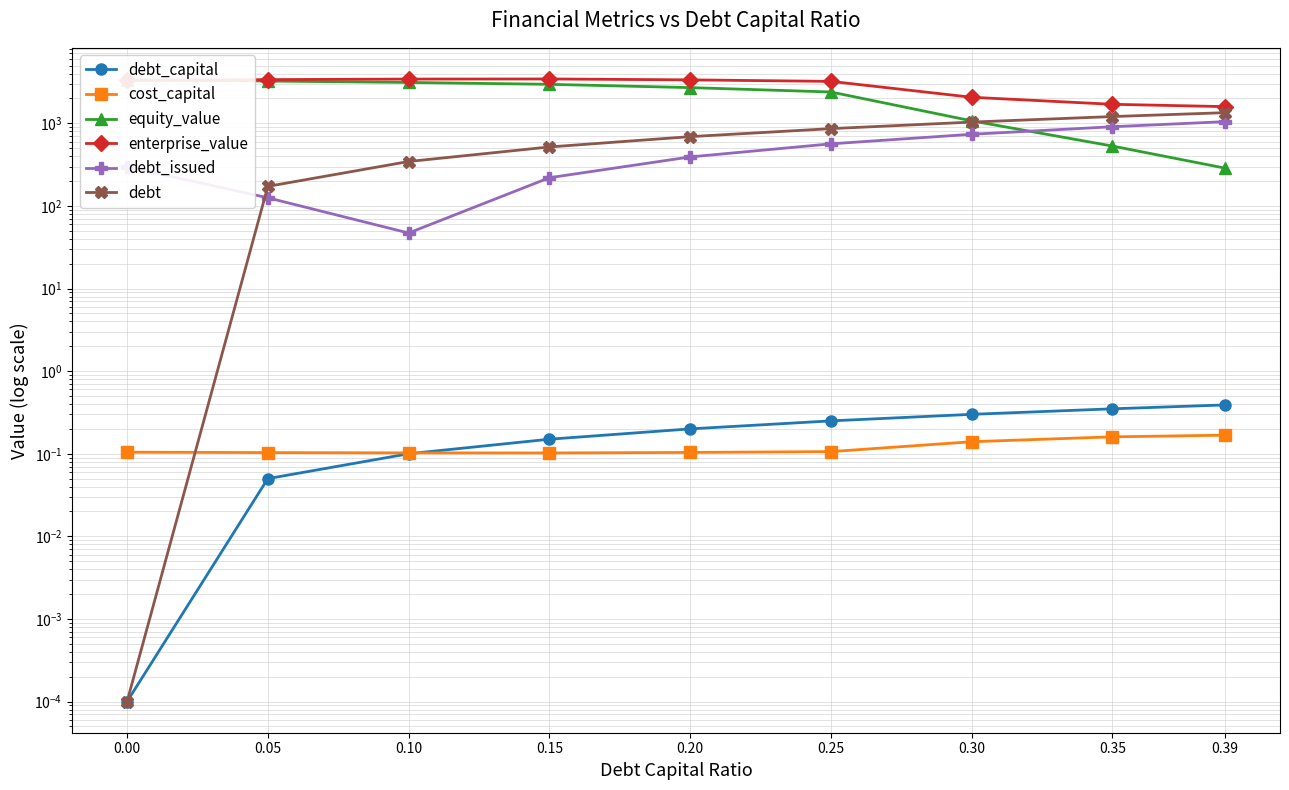

What is the maximum value for debt?

1345.0